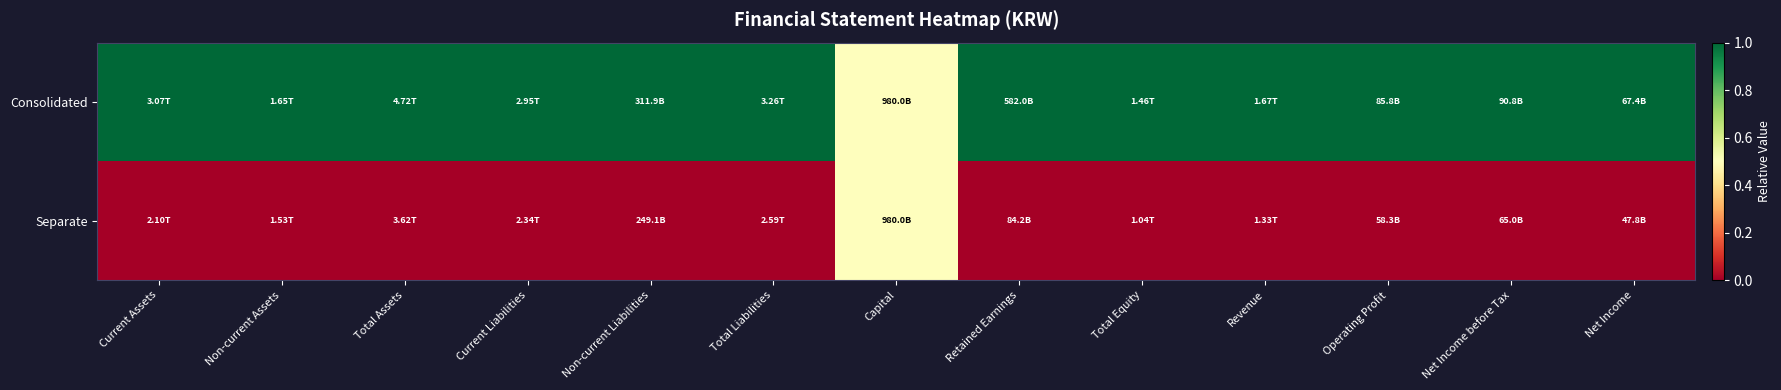

Rank the series at Non-current Assets from lowest to highest value.

Separate, Consolidated